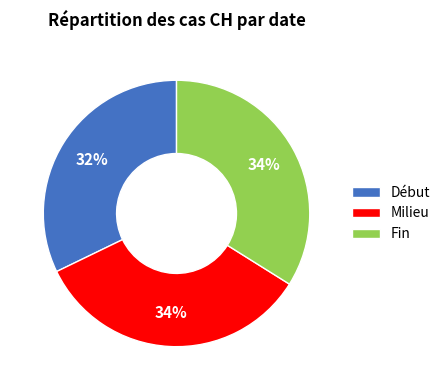

Approximately how many times larger is the value at Début compared to Milieu?

0.9